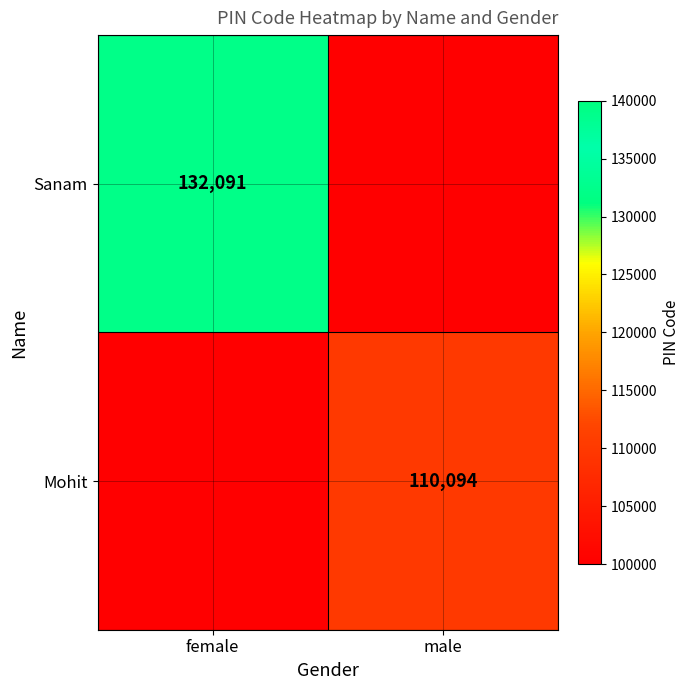

True or false: Sanam has a value of 132091 at female.

True